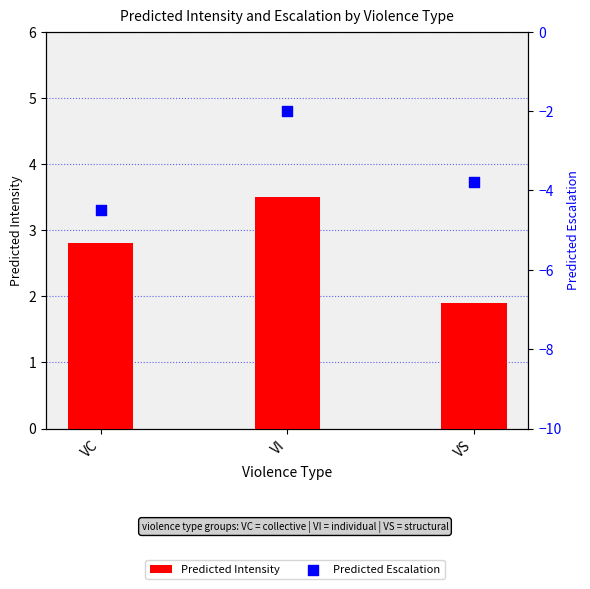

What is the total value across all series at VS?

-1.9